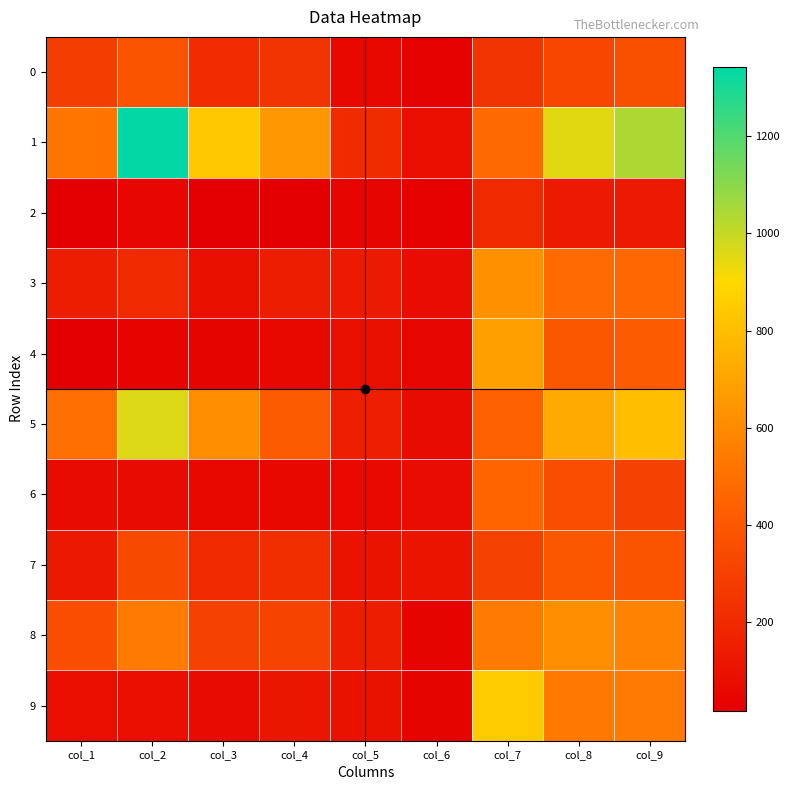

Reading left to right, what are all the values shown in this chart?

0: col_1=284	col_2=380	col_3=212	col_4=246	col_5=61	col_6=28	col_7=245	col_8=325	col_9=365
1: col_1=520	col_2=1343	col_3=840	col_4=650	col_5=209	col_6=85	col_7=476	col_8=950	col_9=1042
2: col_1=23	col_2=48	col_3=18	col_4=20	col_5=44	col_6=33	col_7=204	col_8=135	col_9=138
3: col_1=146	col_2=203	col_3=93	col_4=149	col_5=135	col_6=76	col_7=621	col_8=480	col_9=470
4: col_1=22	col_2=35	col_3=41	col_4=57	col_5=87	col_6=50	col_7=679	col_8=393	col_9=415
5: col_1=493	col_2=962	col_3=611	col_4=413	col_5=153	col_6=69	col_7=437	col_8=722	col_9=798
6: col_1=72	col_2=74	col_3=56	col_4=58	col_5=64	col_6=76	col_7=459	col_8=359	col_9=306
7: col_1=131	col_2=336	col_3=199	col_4=222	col_5=103	col_6=107	col_7=307	col_8=395	col_9=384
8: col_1=358	col_2=543	col_3=306	col_4=313	col_5=150	col_6=39	col_7=541	col_8=615	col_9=573
9: col_1=83	col_2=85	col_3=73	col_4=117	col_5=98	col_6=37	col_7=847	col_8=534	col_9=542